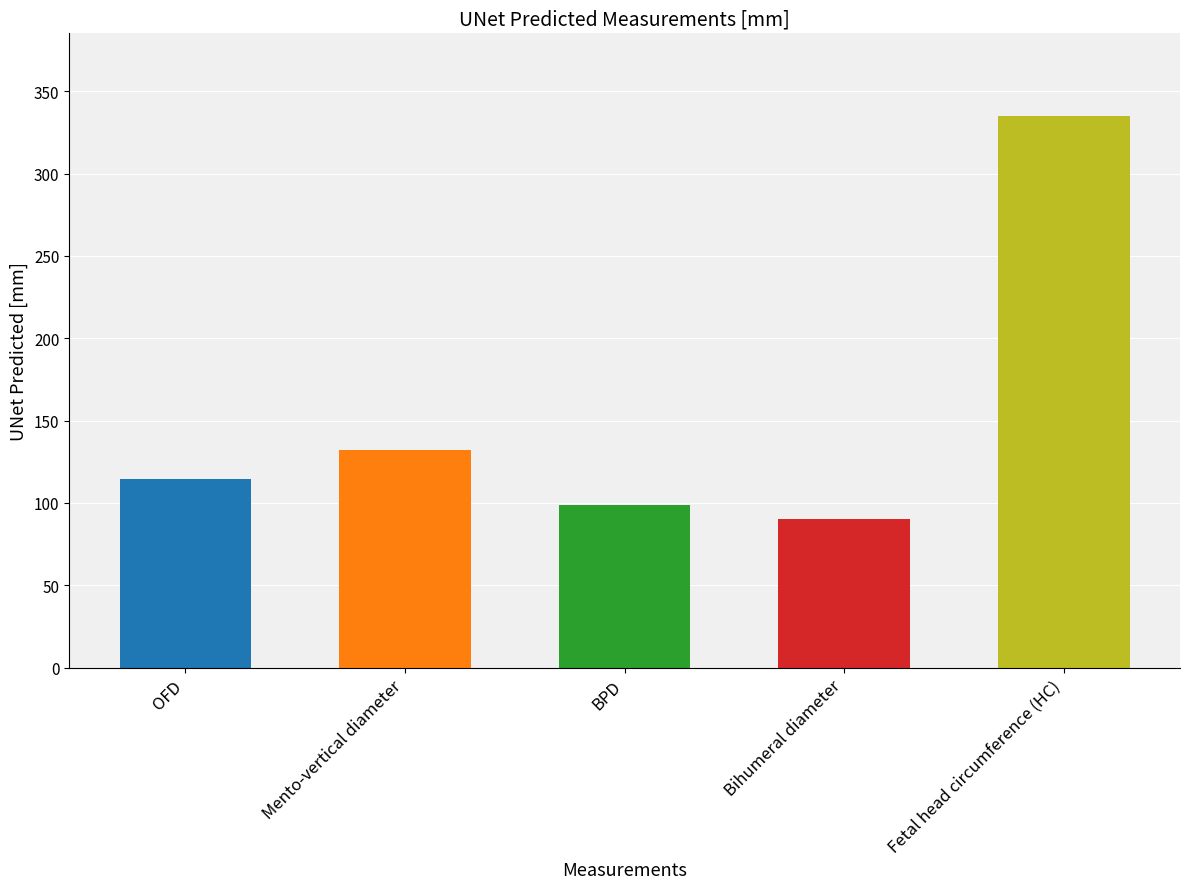

Rank the categories by value from lowest to highest.

Bihumeral diameter, BPD, OFD, Mento-vertical diameter, Fetal head circumference (HC)